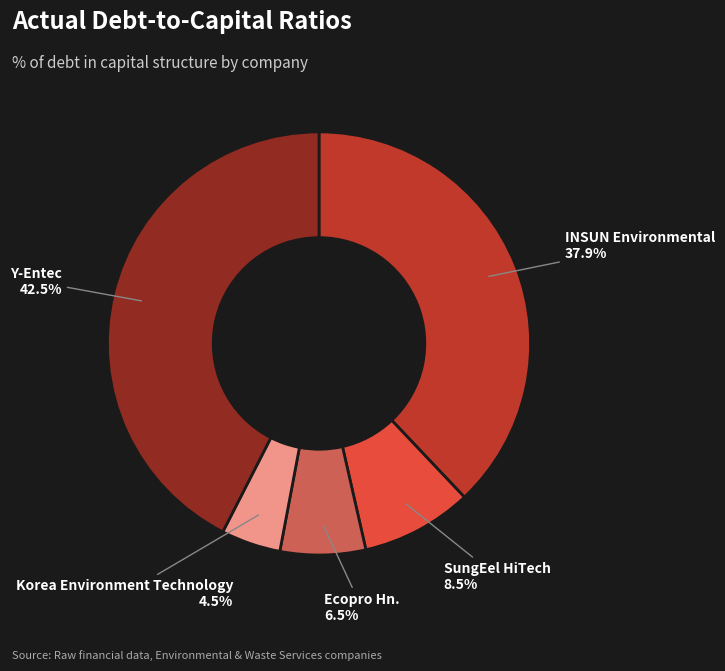

To the nearest percent, what is the difference between the largest and smallest slice percentages?

38%